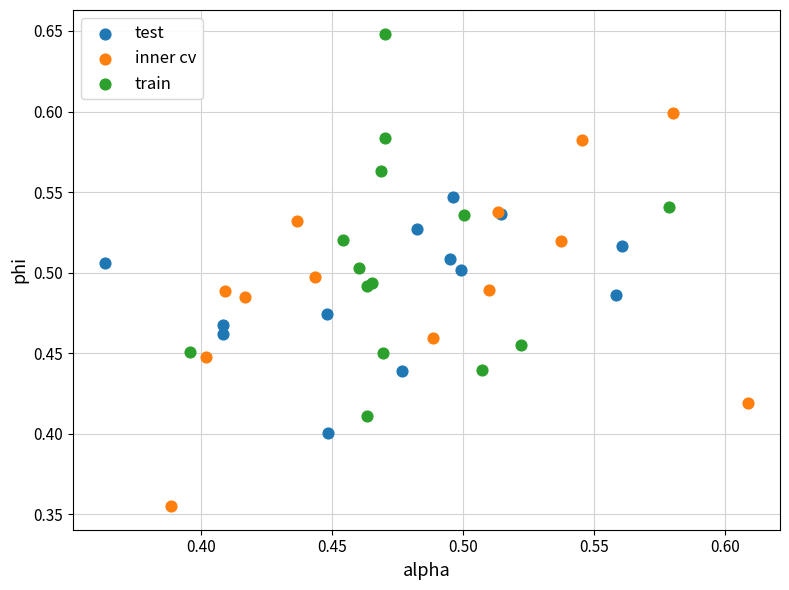

Which series contains the highest Y value?

train